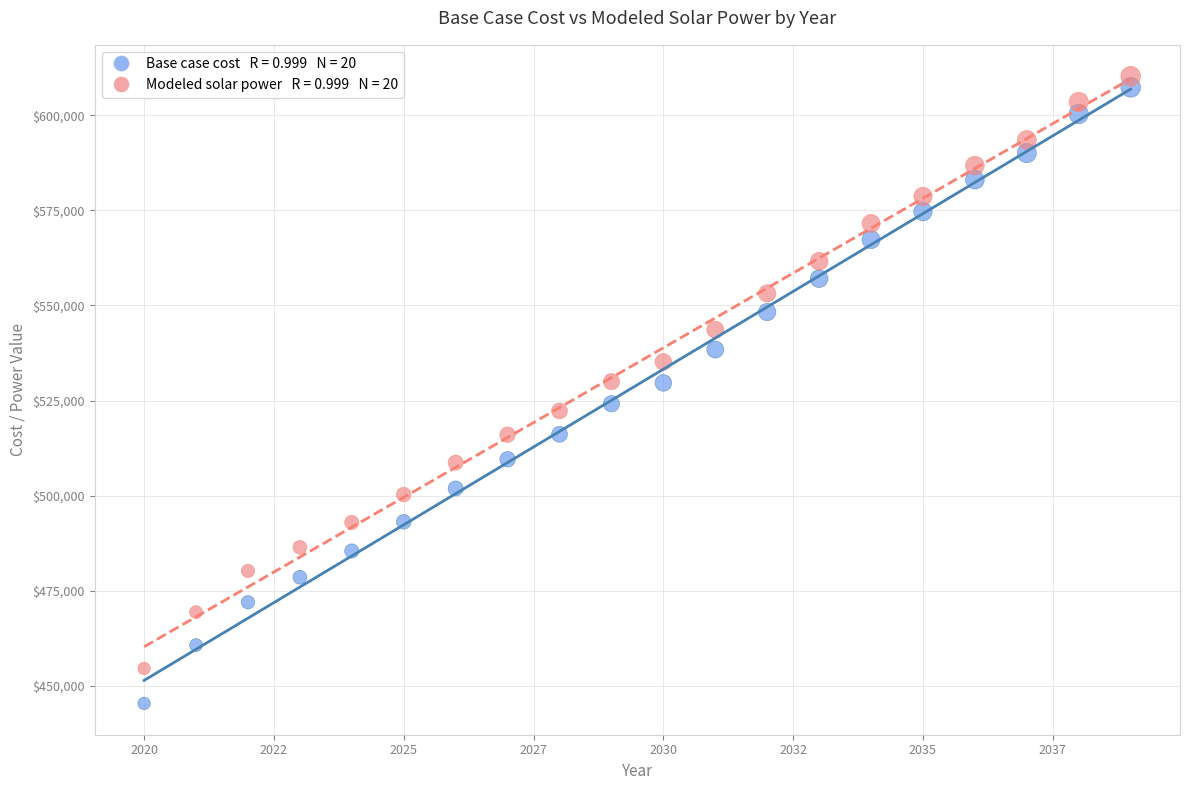

Across all data points, what is the range of X values (max minus min)?

19.0